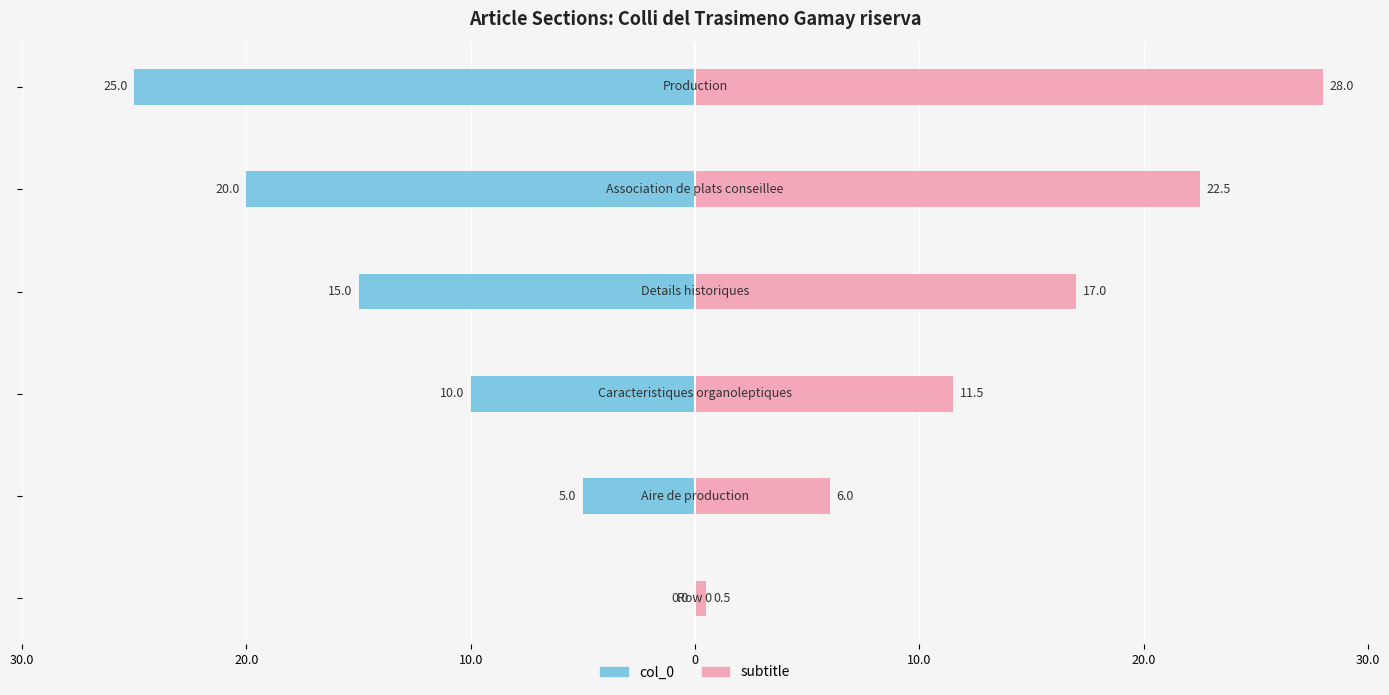

Reading left to right, extract all data points from this chart.

col_0 (left): 30.0=0.0	20.0=-5.0	10.0=-10.0	0=-15.0	10.0=-20.0	20.0=-25.0
subtitle (right): 30.0=0.5	20.0=6.0	10.0=11.5	0=17.0	10.0=22.5	20.0=28.0